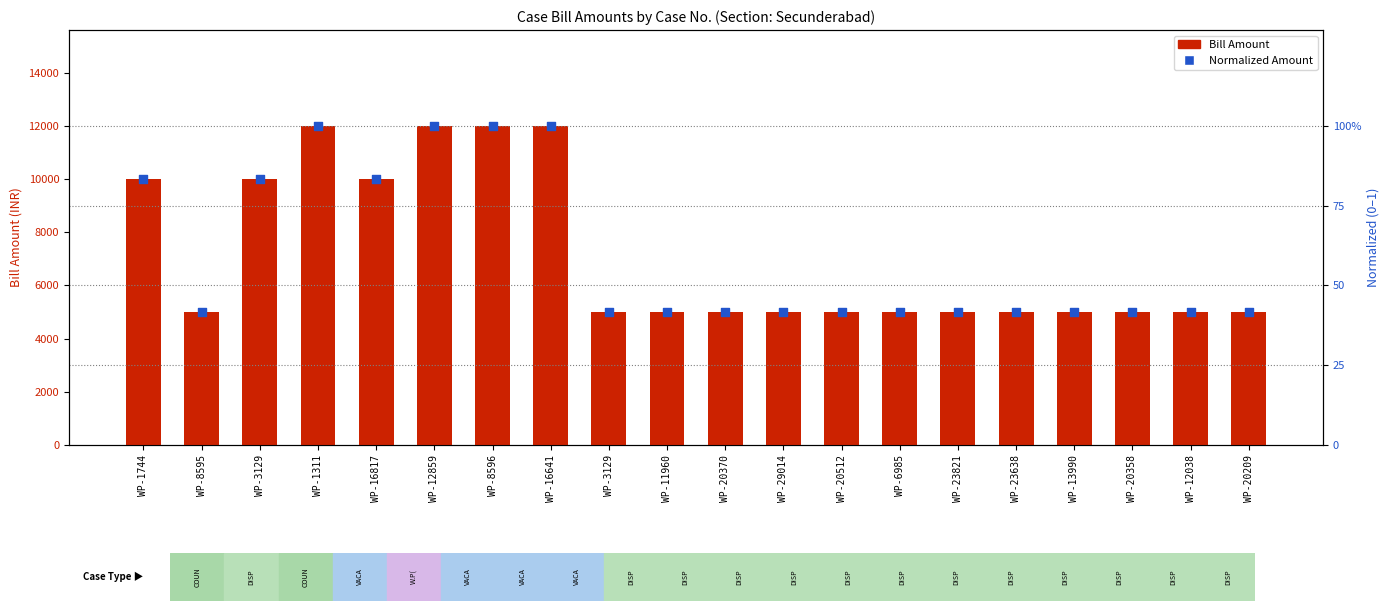

Which series has the largest total across all categories?

Bill Amount